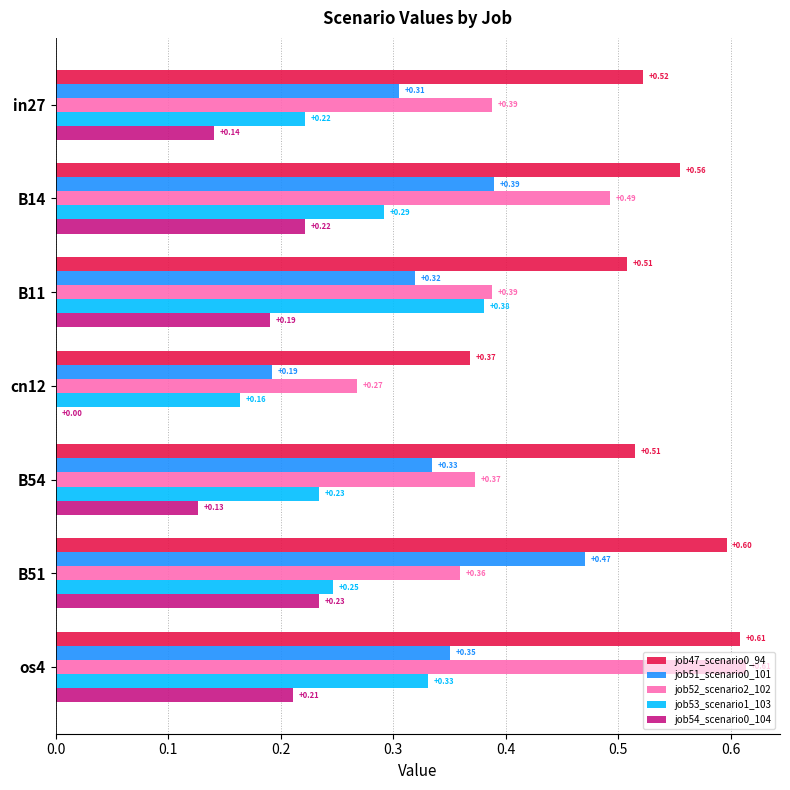

At which category is the sum across all series the highest?

os4